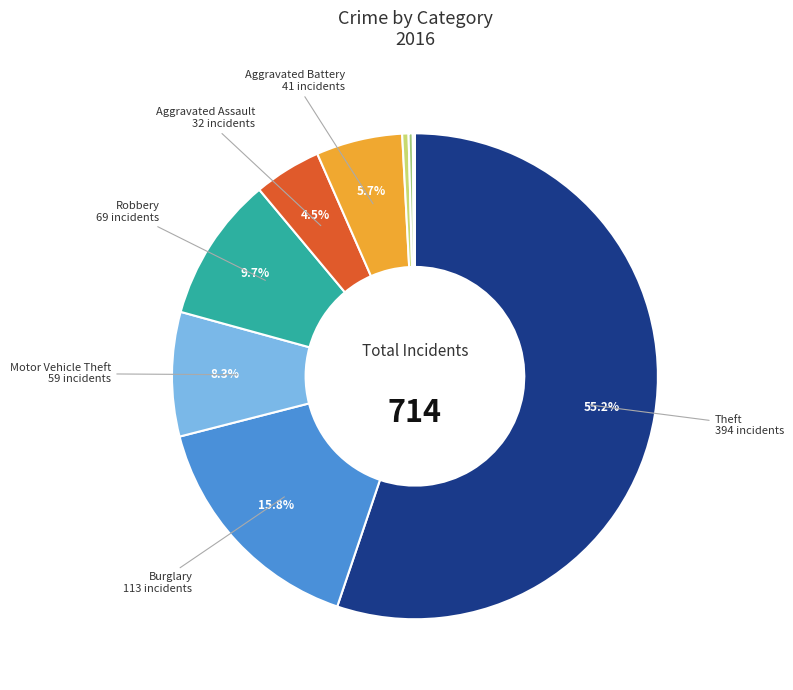

Is there any slice that represents more than half of the pie?

Yes